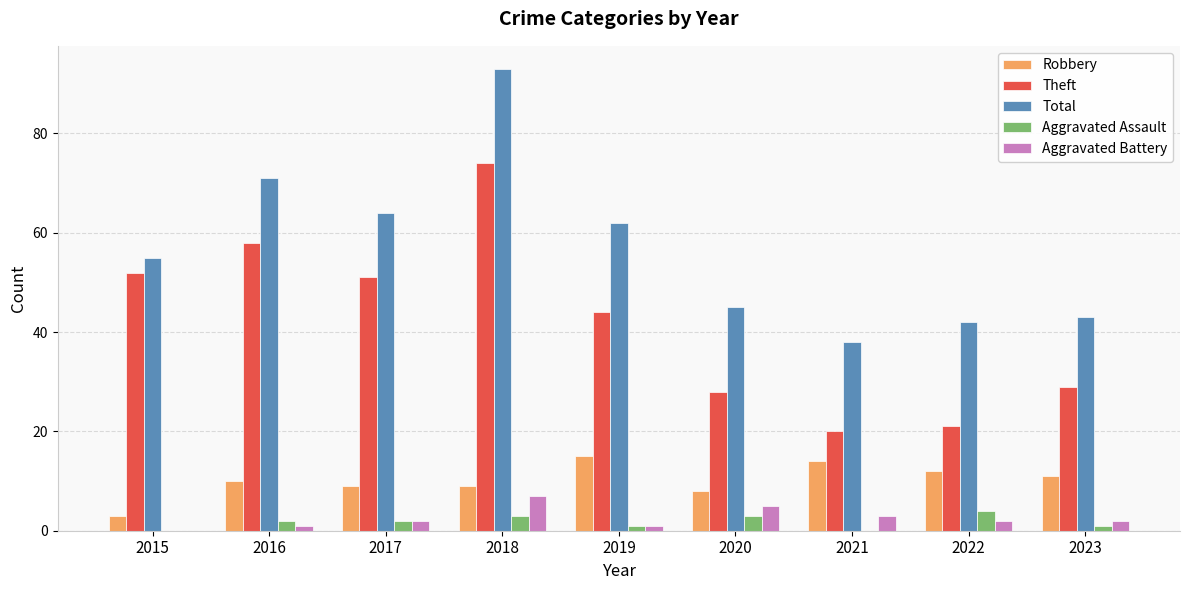

Reading right to left, extract all data points from this chart.

Robbery: 11	12	14	8	15	9	9	10	3
Theft: 29	21	20	28	44	74	51	58	52
Total: 43	42	38	45	62	93	64	71	55
Aggravated Assault: 1	4	0	3	1	3	2	2	0
Aggravated Battery: 2	2	3	5	1	7	2	1	0